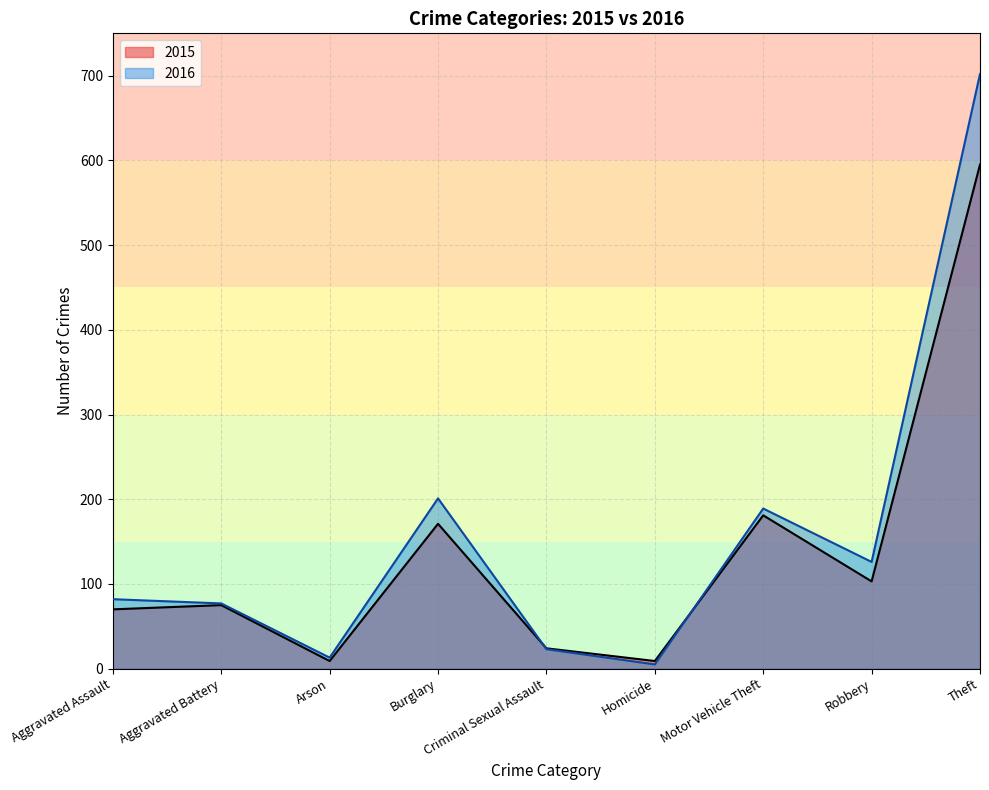

What is the approximate value of 2015 at Homicide, to the nearest 10?

10